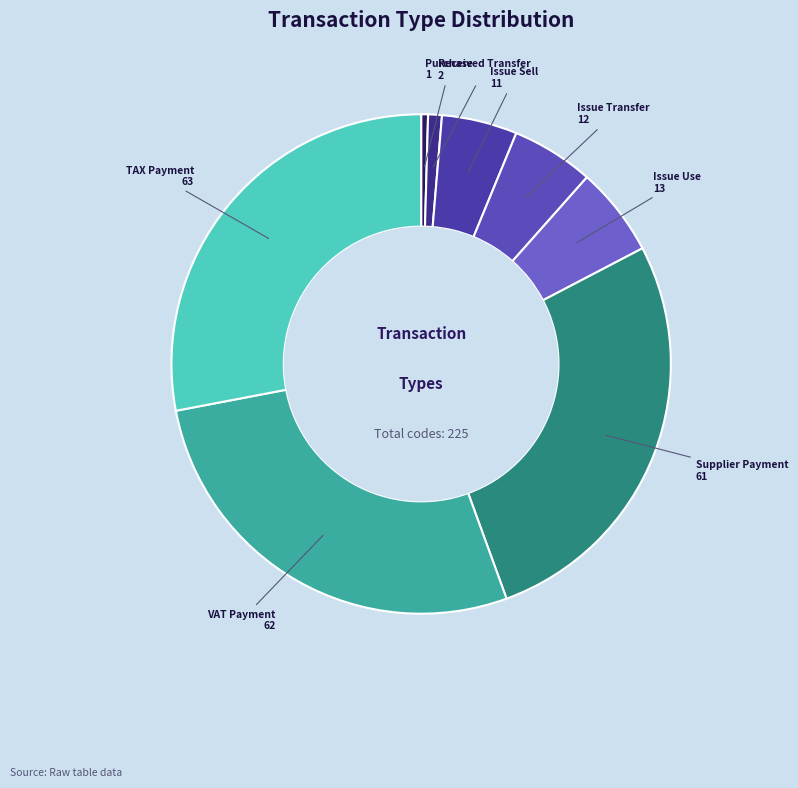

How many segments does this pie chart have?

8